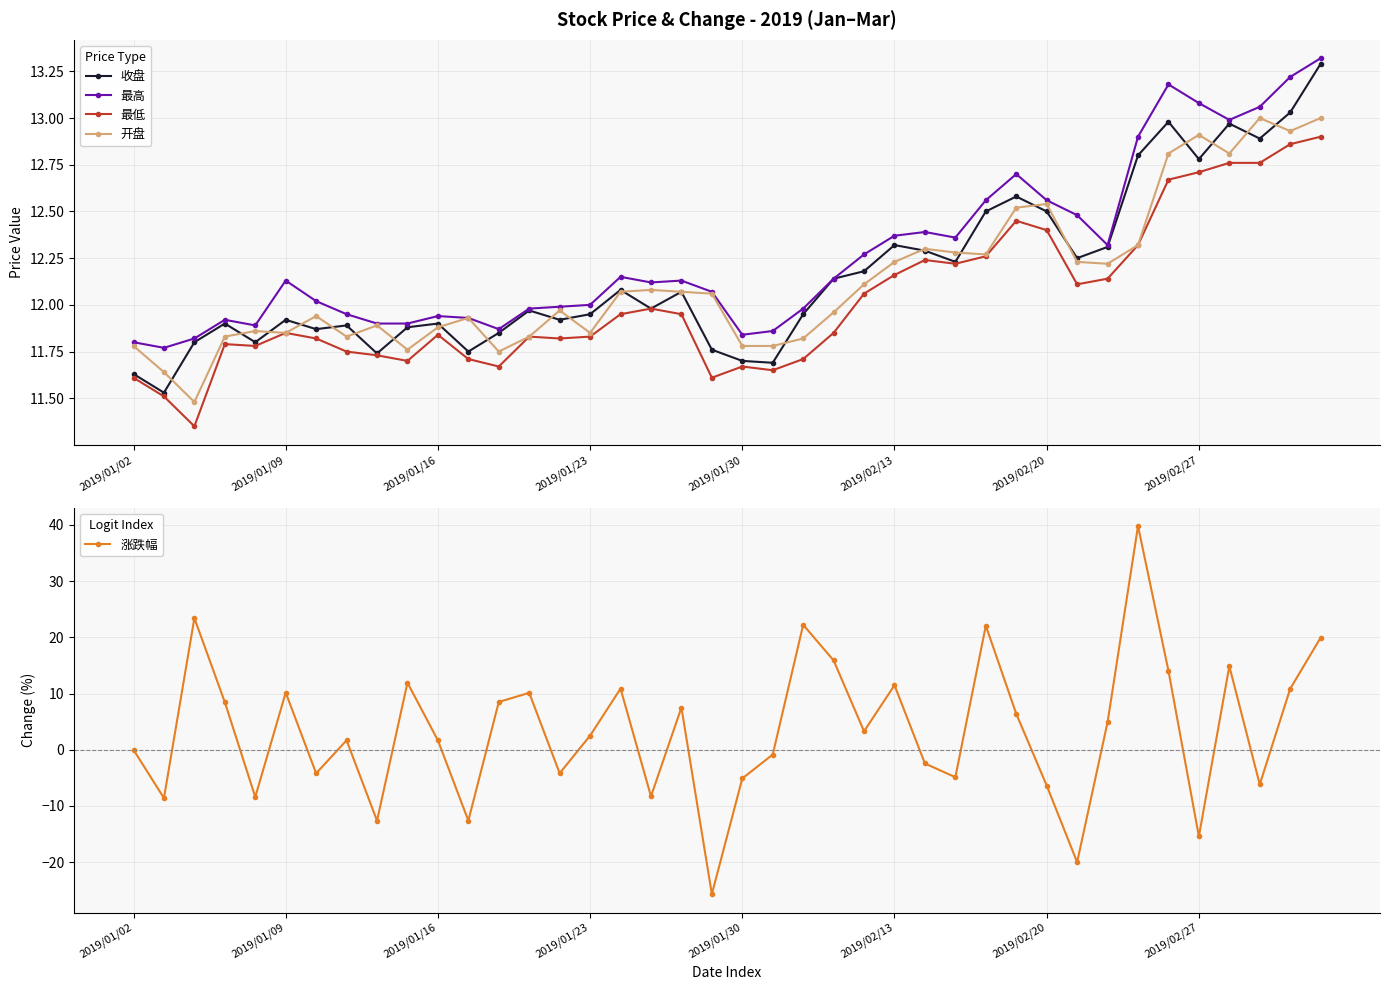

Which has a higher value, 13 or 2019/01/02?

13